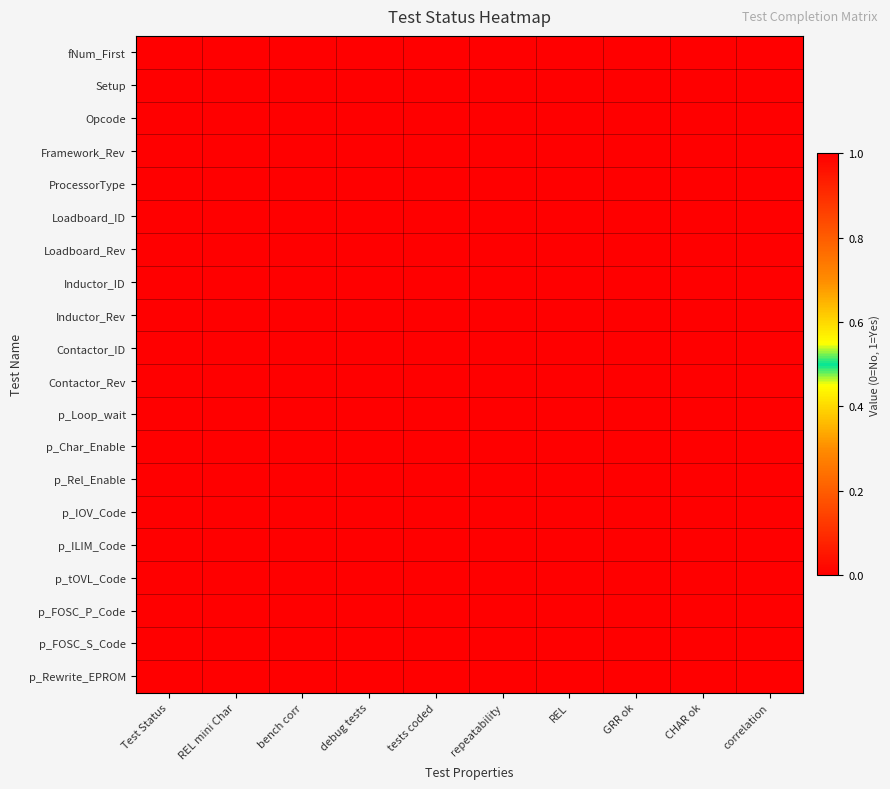

At how many categories does at least one series exceed 0?

8